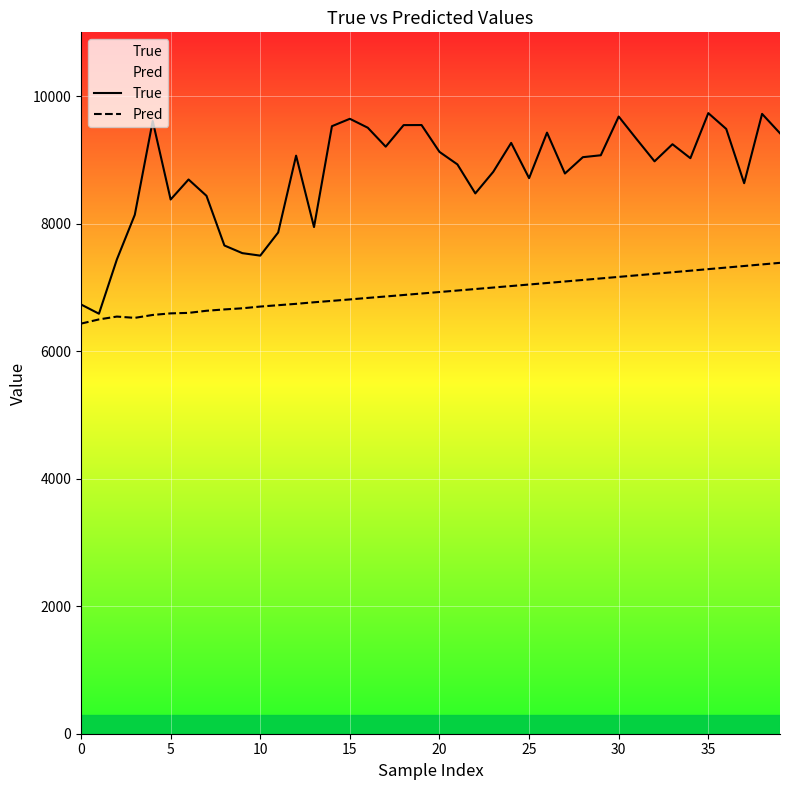

How many values in the True series exceed 9042?

19